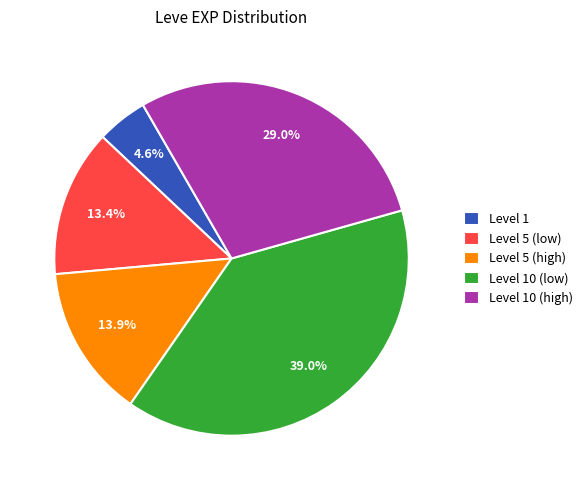

Approximately how many times larger is the value at Level 10 (high) compared to Level 10 (low)?

0.7